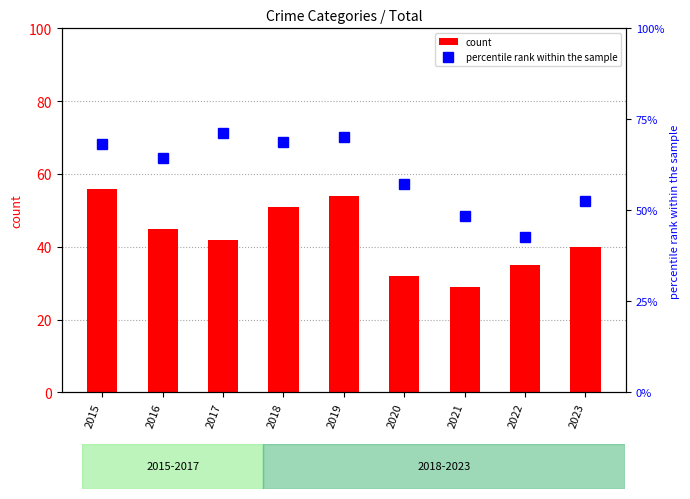

What is the difference between the second highest and second lowest values in the percentile rank within the sample series?

21.8